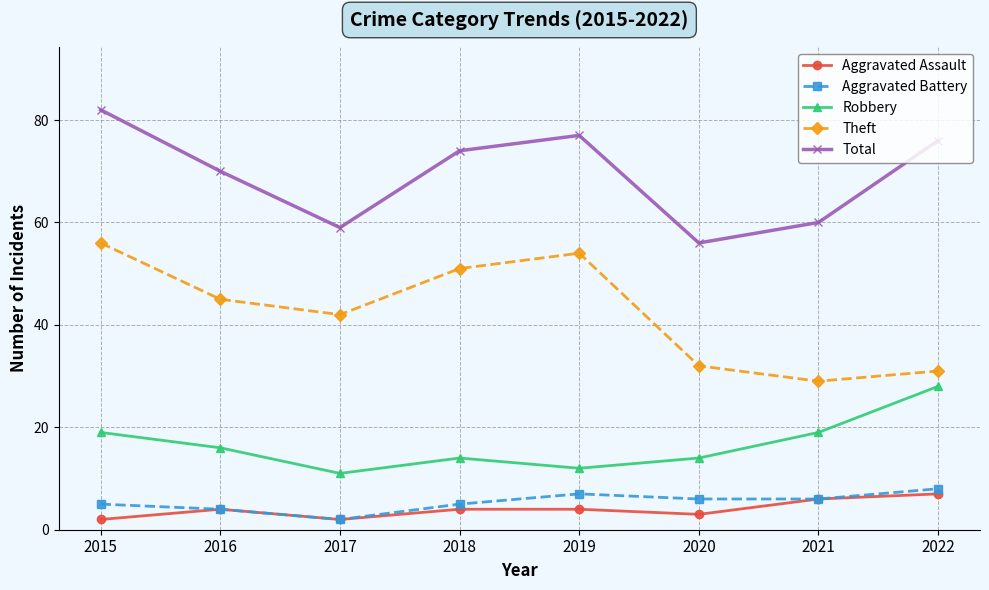

How many lines are shown in the chart?

5